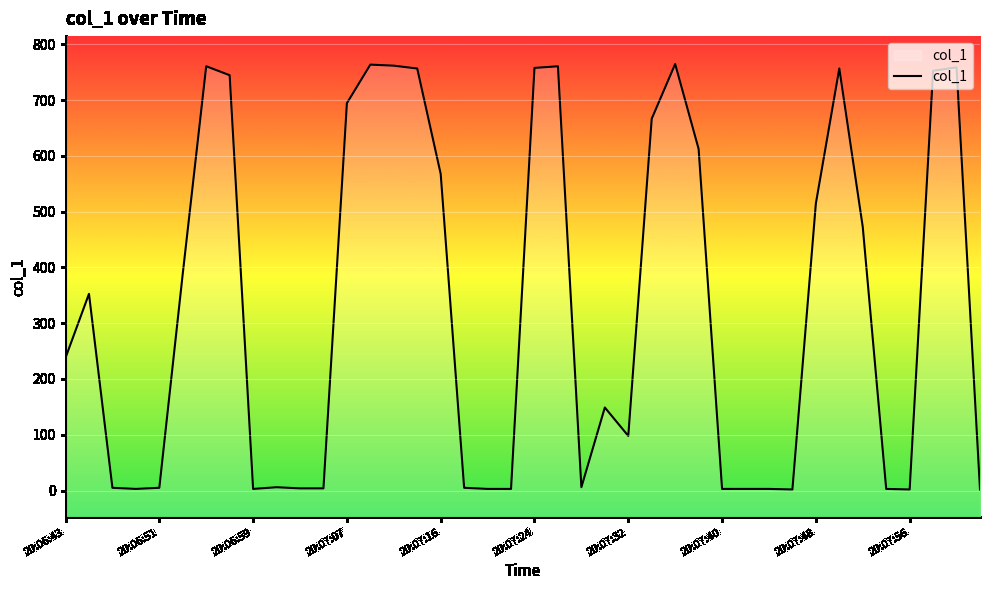

What is the difference between the maximum and minimum values?

762.5